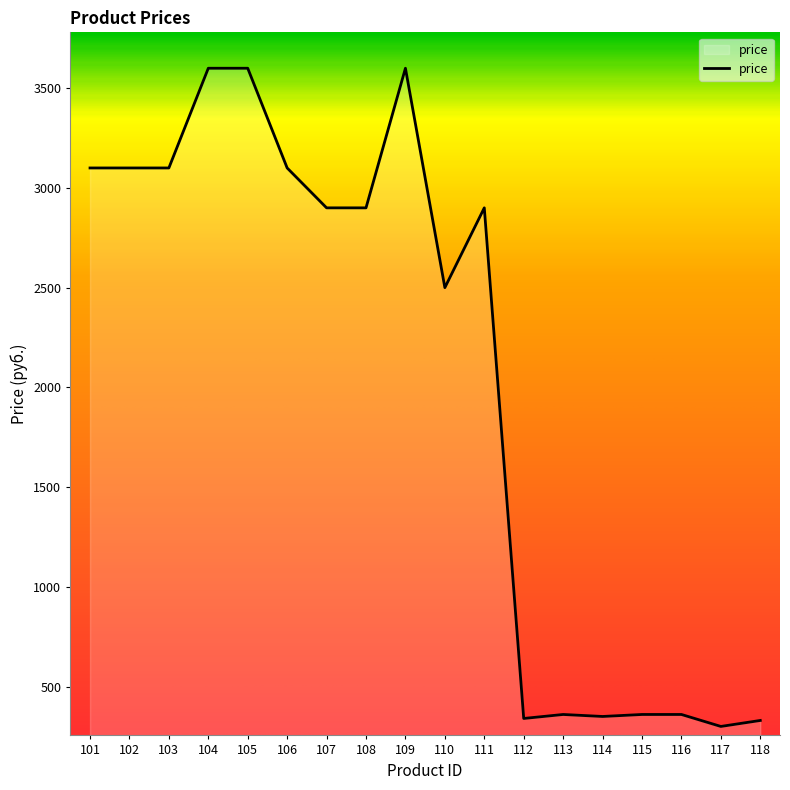

Which has a higher value, 111 or 114?

111